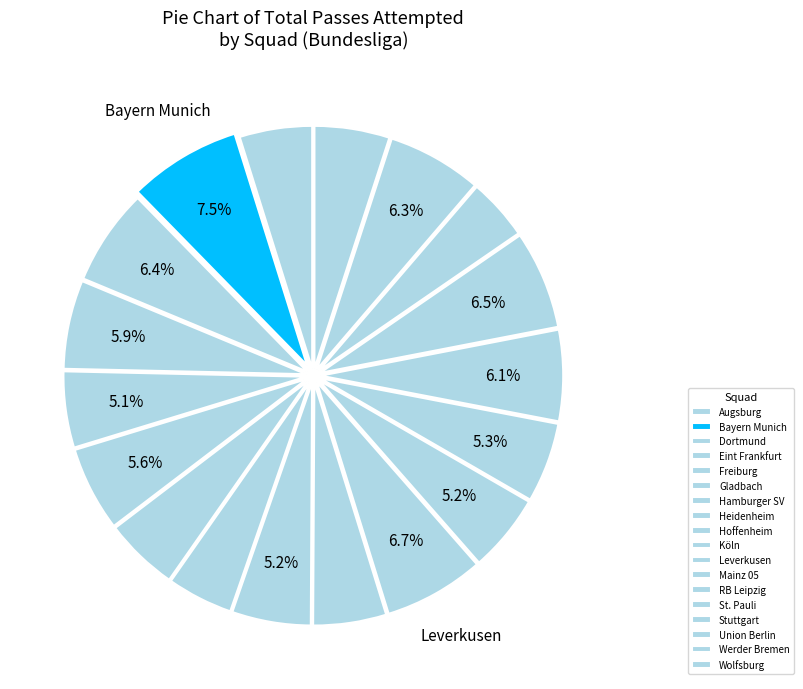

How many slices are in this pie chart?

18